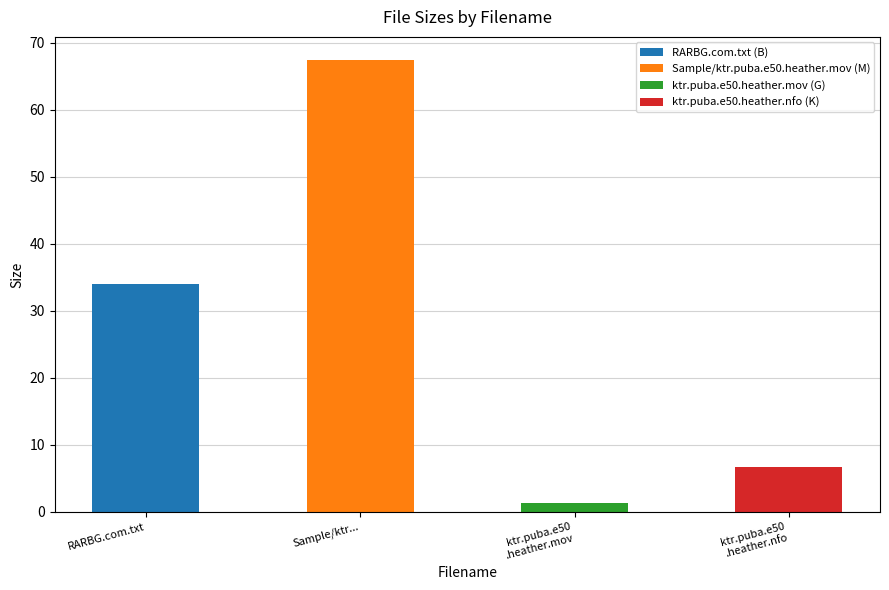

Rank the categories by value from lowest to highest.

ktr.puba.e50.heather.mov, ktr.puba.e50.heather.nfo, RARBG.com.txt, Sample/ktr.puba.e50.heather.mov